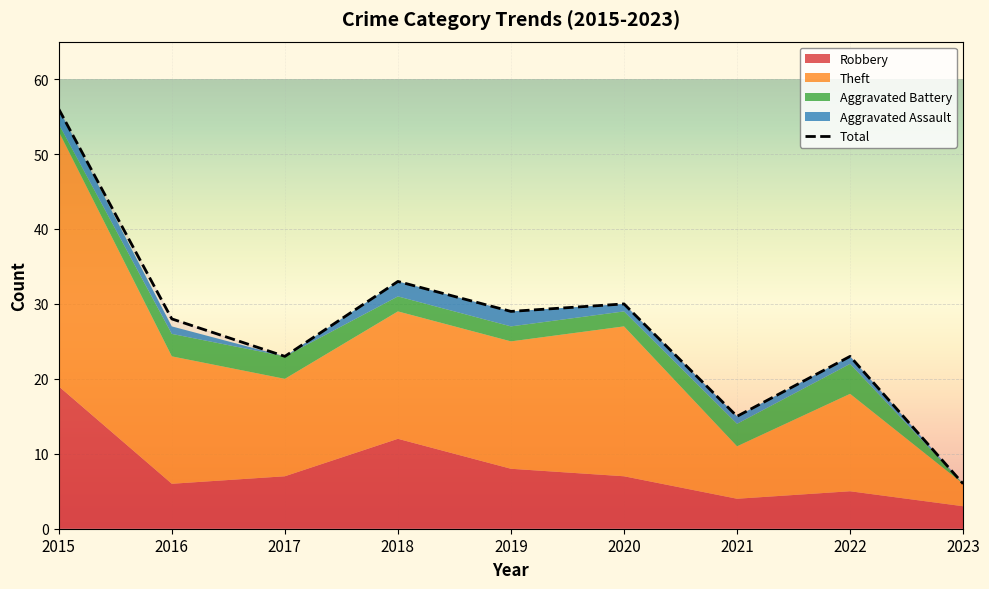

Reading left to right, what are all the values shown in this chart?

Robbery: 2015=19	2016=6	2017=7	2018=12	2019=8	2020=7	2021=4	2022=5	2023=3
Theft: 2015=34	2016=17	2017=13	2018=17	2019=17	2020=20	2021=7	2022=13	2023=3
Aggravated Battery: 2015=1	2016=3	2017=3	2018=2	2019=2	2020=2	2021=3	2022=4	2023=0
Aggravated Assault: 2015=2	2016=1	2017=0	2018=2	2019=2	2020=1	2021=1	2022=1	2023=0
Total: 2015=56	2016=28	2017=23	2018=33	2019=29	2020=30	2021=15	2022=23	2023=6